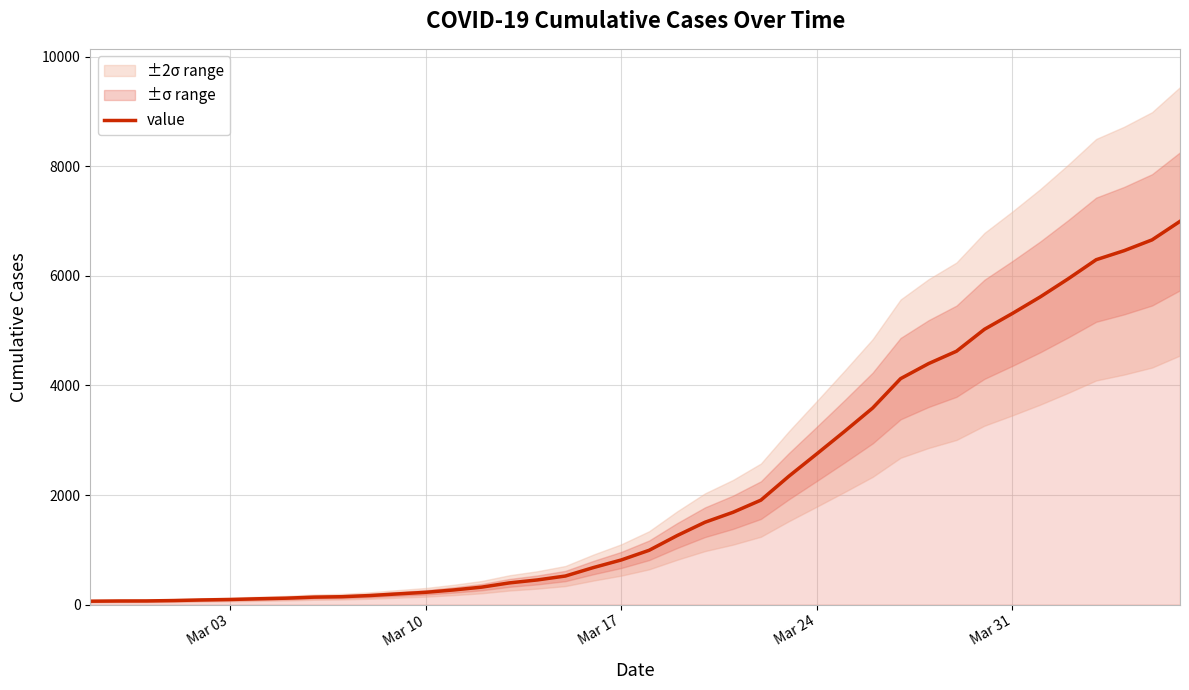

What is the highest value of the value series?

6995